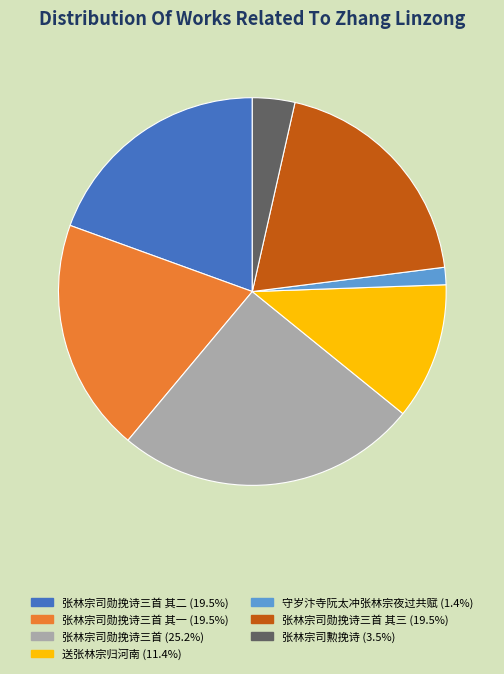

Does any single category account for the majority?

No